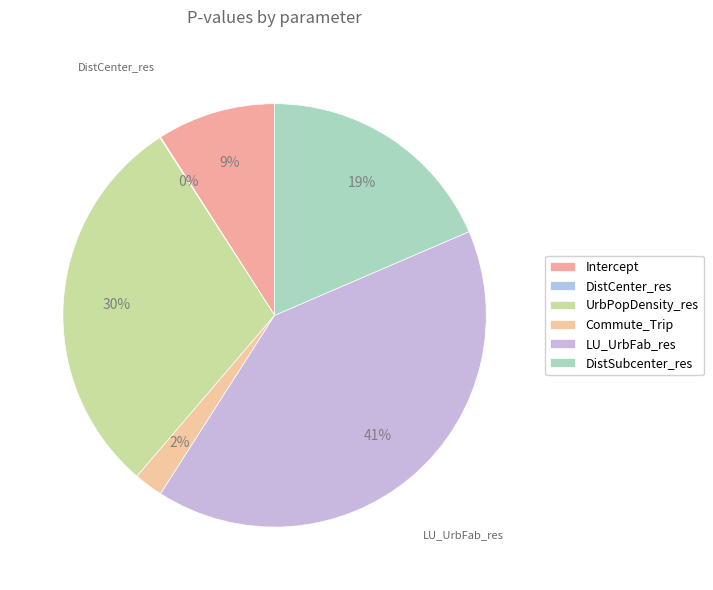

Is the sum of Commute_Trip and UrbPopDensity_res greater than half?

No